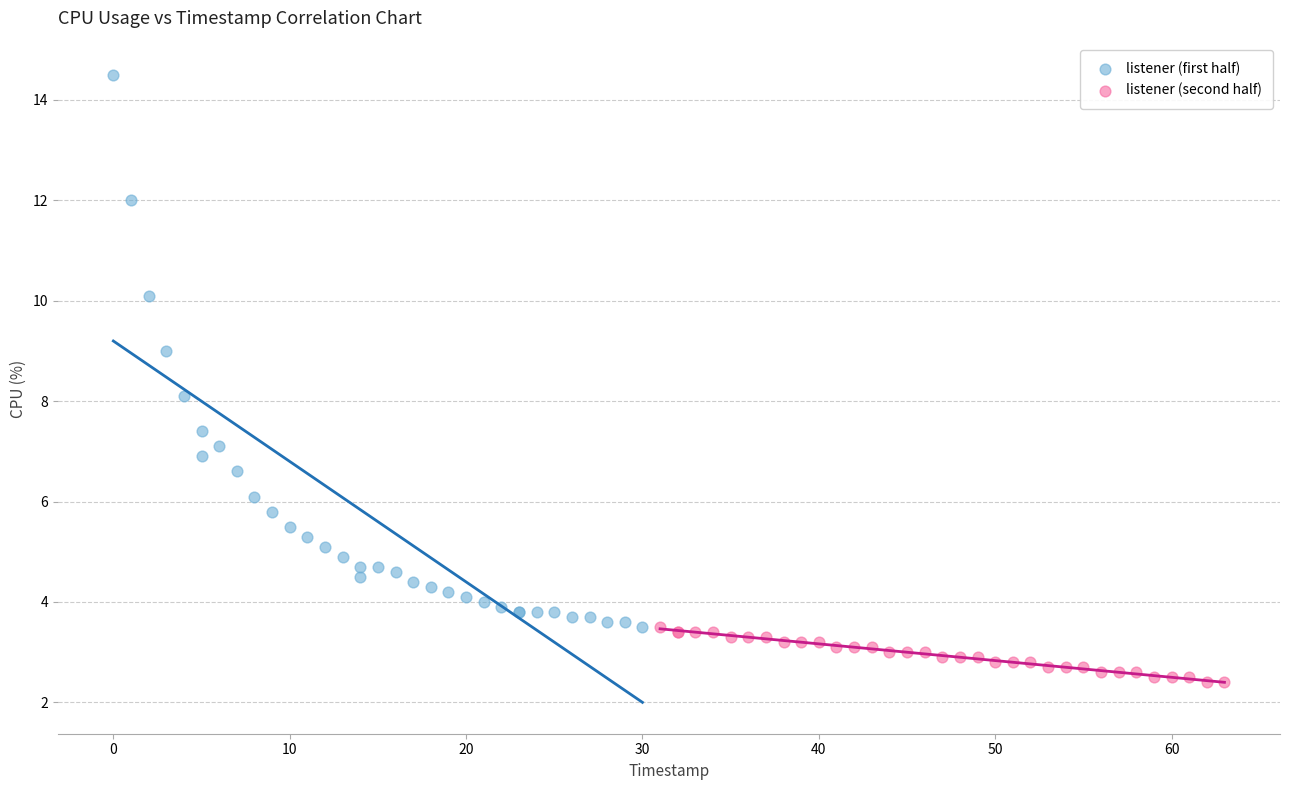

Which series reaches the minimum Y coordinate?

listener (second half)